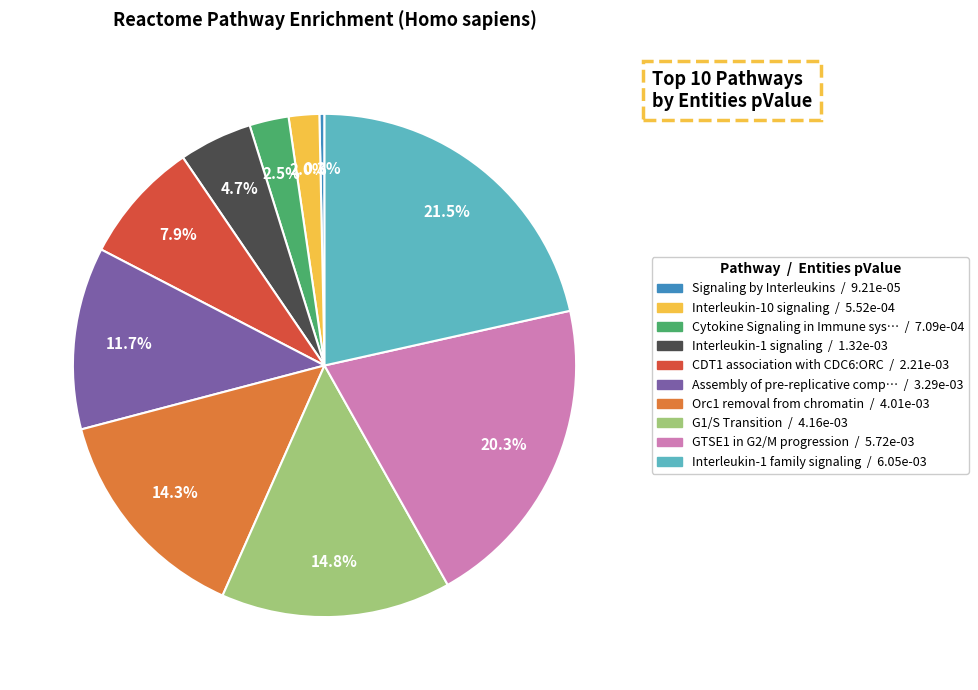

Is there any slice that represents more than half of the pie?

No